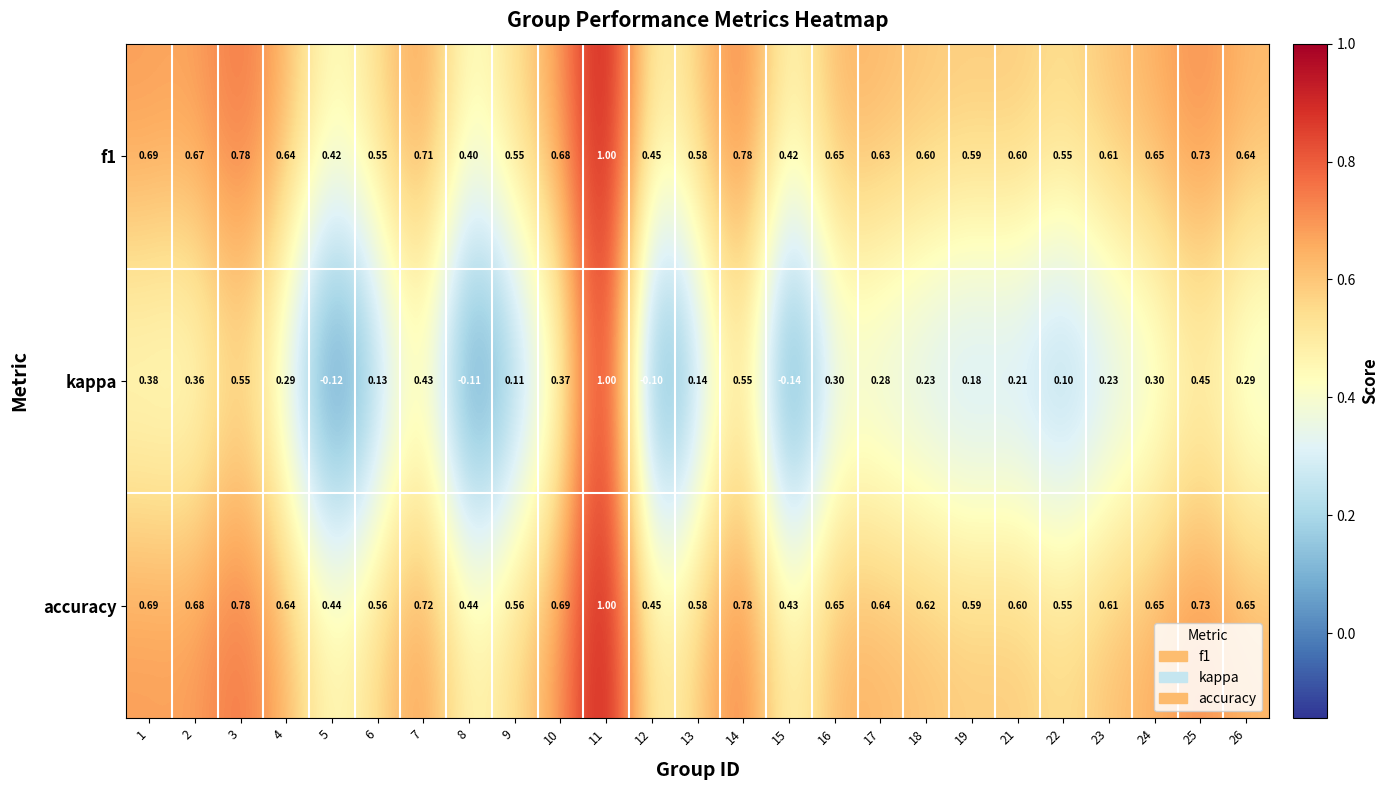

At which category is the sum across all series the highest?

11